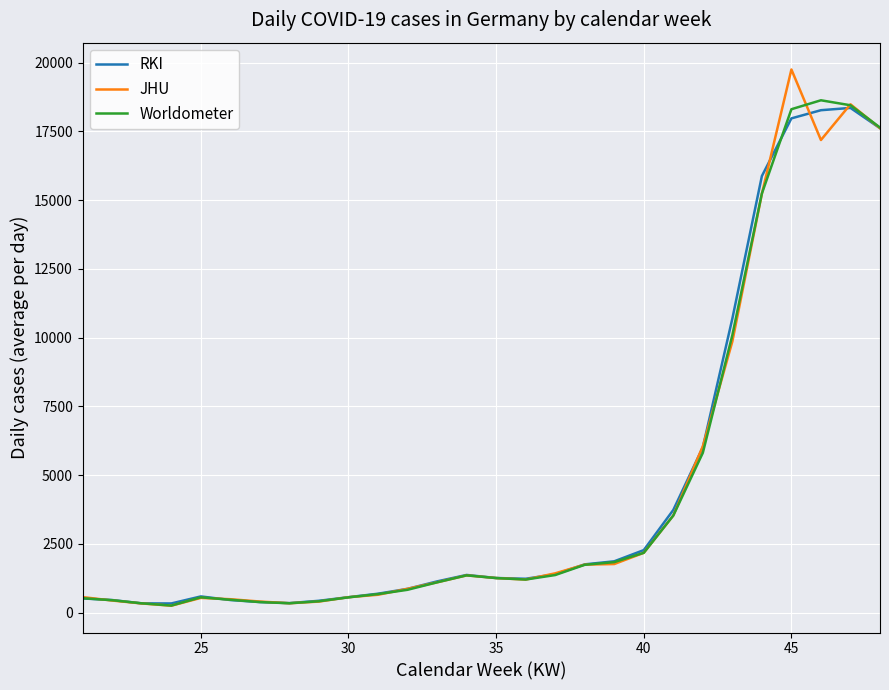

What is the maximum value shown in the chart?

19754.0